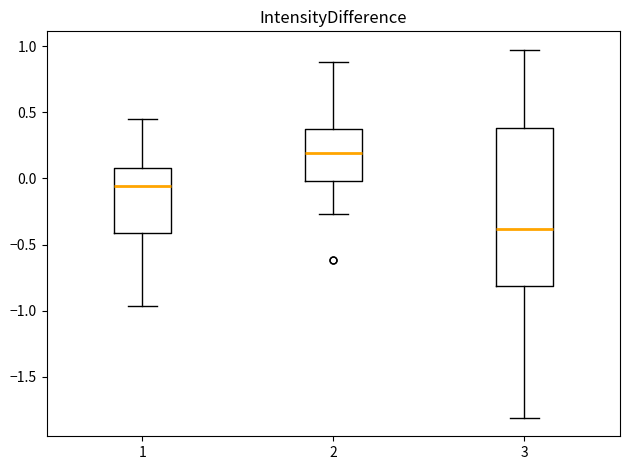

Which box is the tallest, from its lower edge to its upper edge?

3